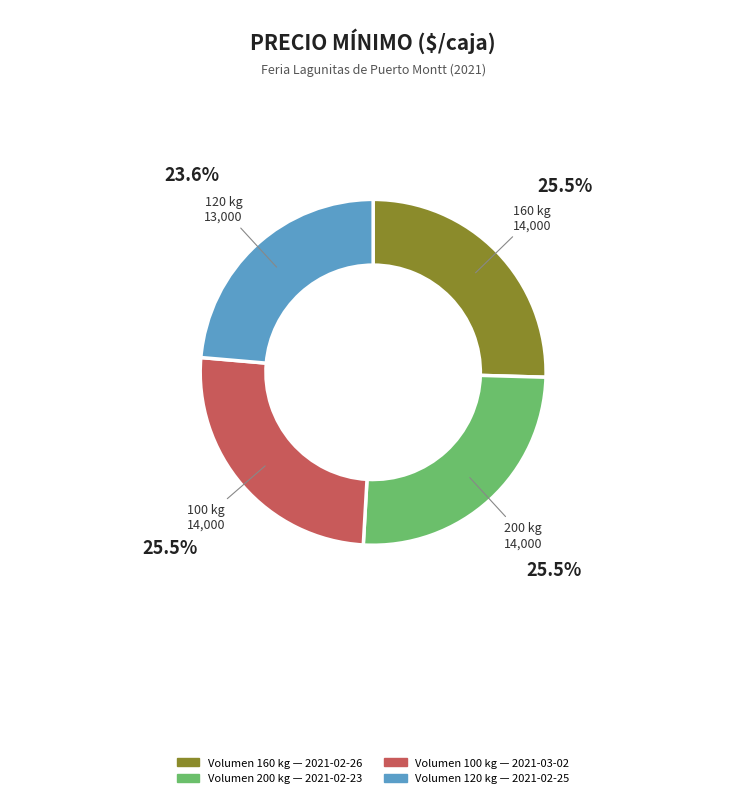

Is there any slice that represents more than half of the pie?

No